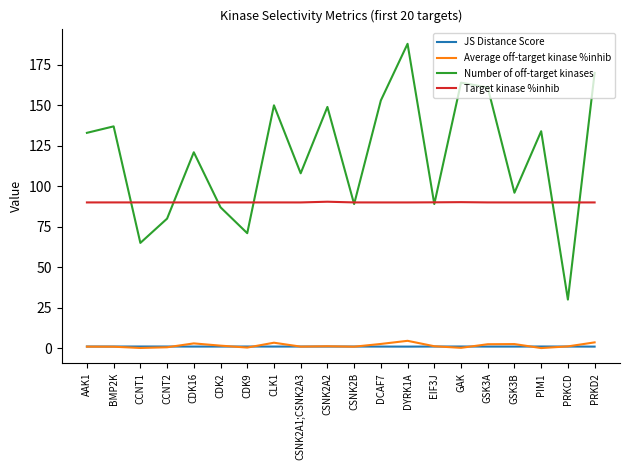

At which category does the chart reach its peak across all series?

DYRK1A